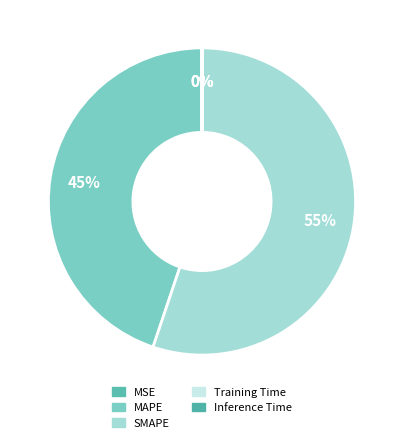

How many slices are in this pie chart?

5